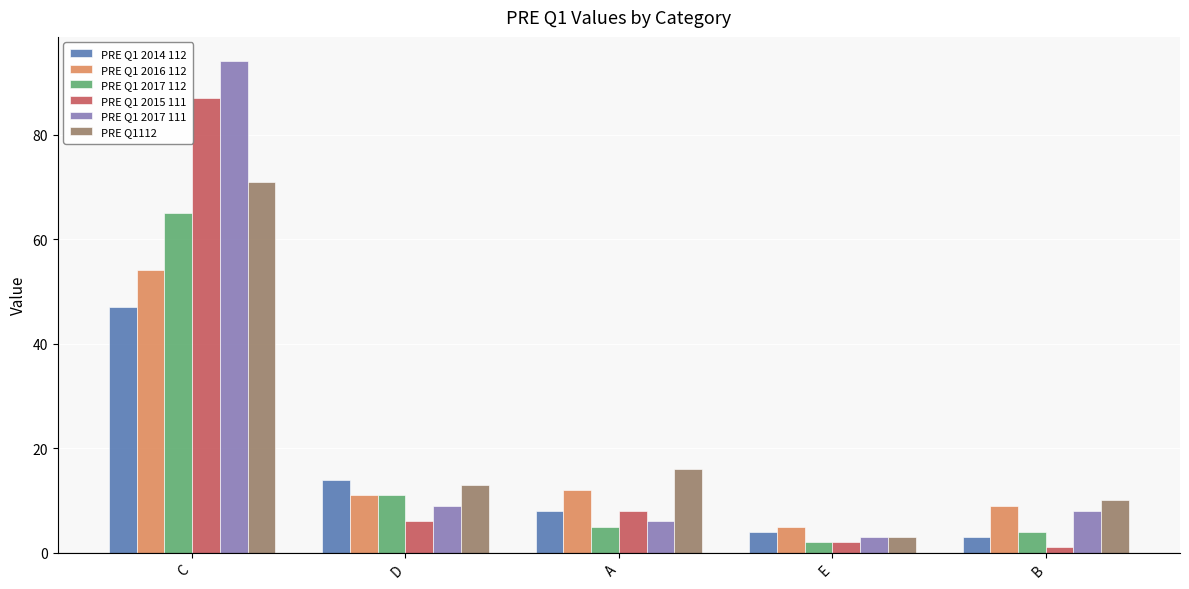

Reading right to left, what are all the values shown in this chart?

PRE Q1 2014 112: B=3	E=4	A=8	D=14	C=47
PRE Q1 2016 112: B=9	E=5	A=12	D=11	C=54
PRE Q1 2017 112: B=4	E=2	A=5	D=11	C=65
PRE Q1 2015 111: B=1	E=2	A=8	D=6	C=87
PRE Q1 2017 111: B=8	E=3	A=6	D=9	C=94
PRE Q1112: B=10	E=3	A=16	D=13	C=71